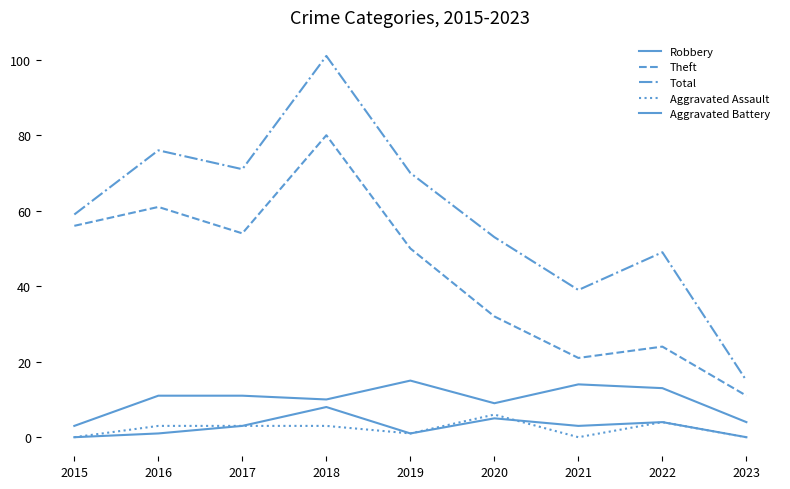

What is the maximum value for Aggravated Battery?

8